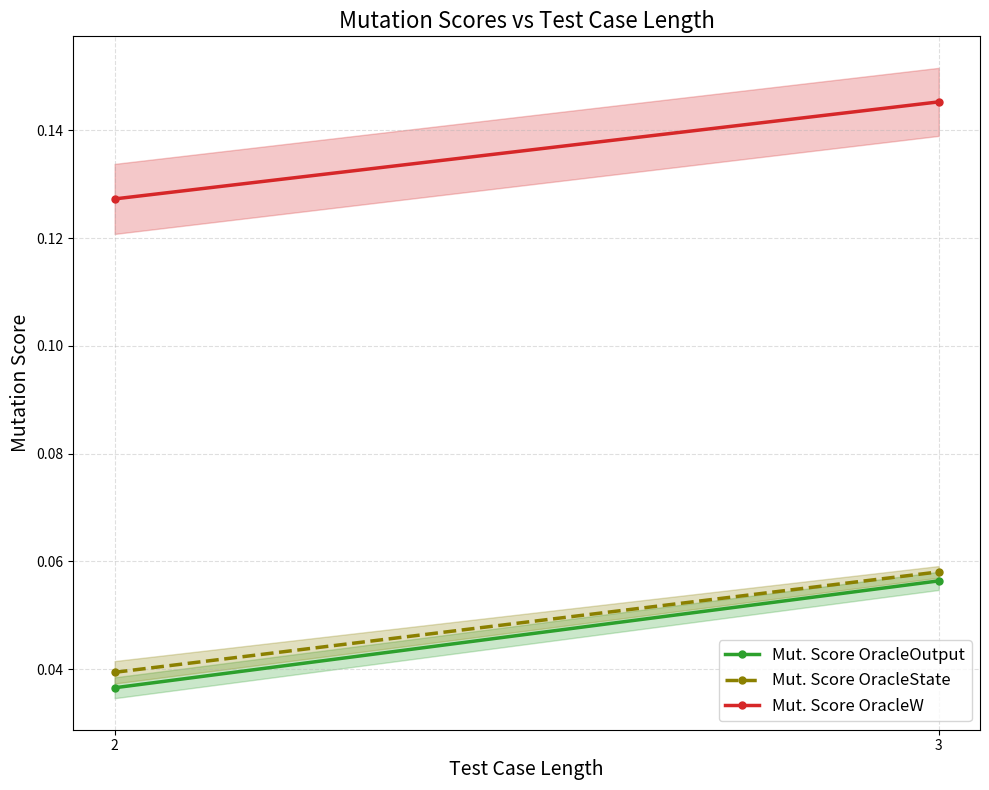

Is this an area chart (filled region under the line)?

No